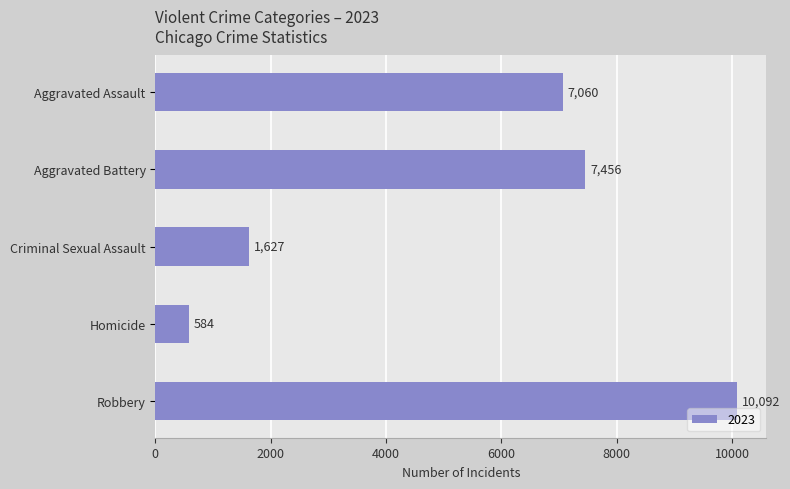

Approximately how many times larger is the value at Robbery compared to Homicide?

17.3